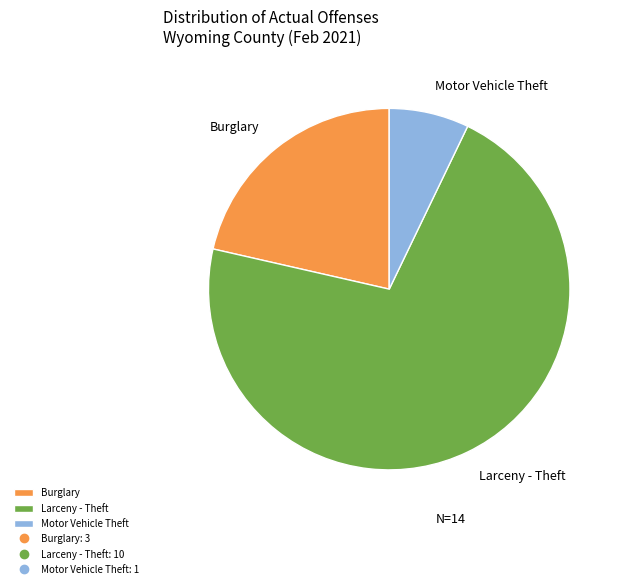

Combined, do Larceny - Theft and Motor Vehicle Theft account for over 50%?

Yes